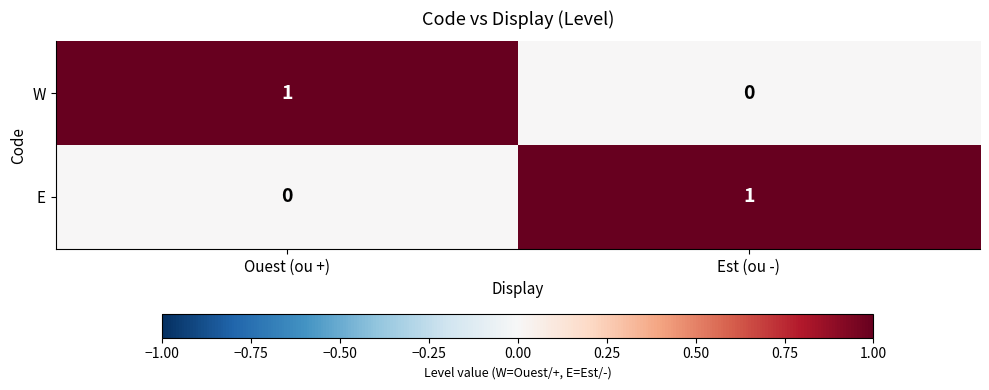

Is the value of E at Est (ou -) greater than the value of W at Est (ou -)?

Yes